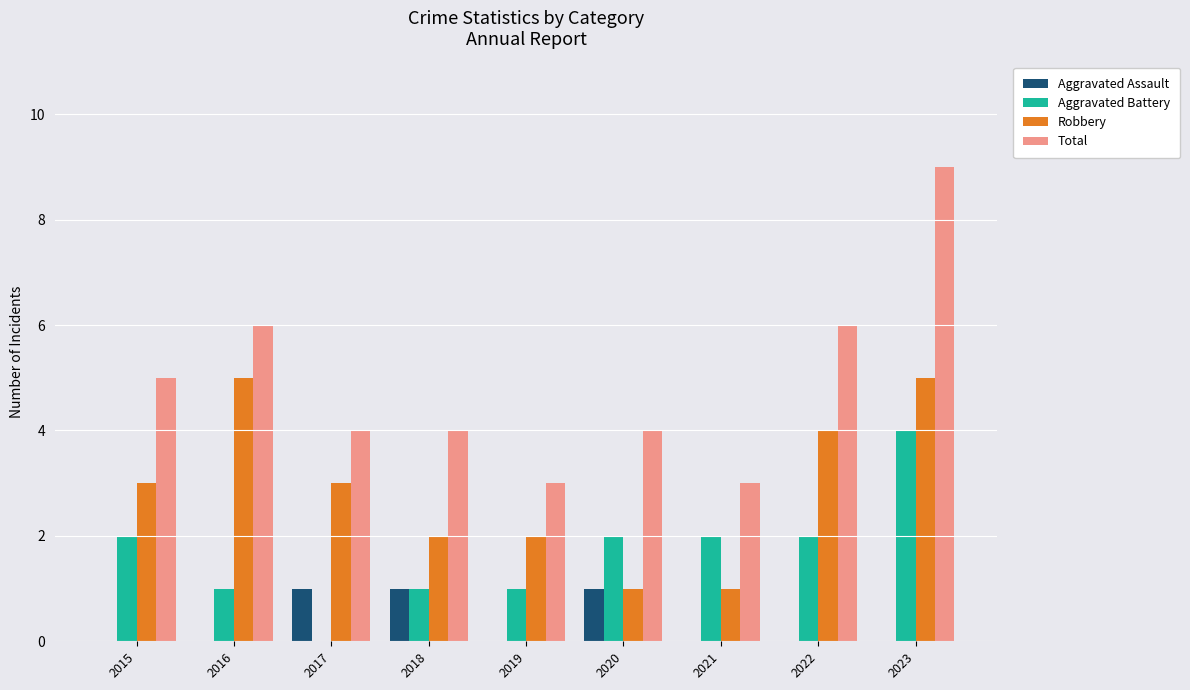

Read the Aggravated Battery value at 2018.

1